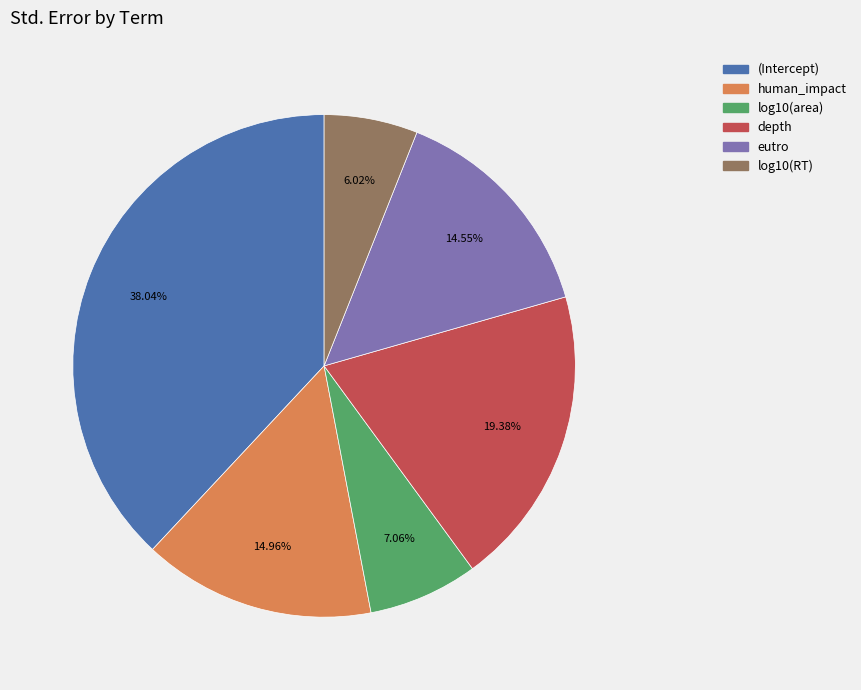

How much of the chart is everything except log10(area)?

92.9%